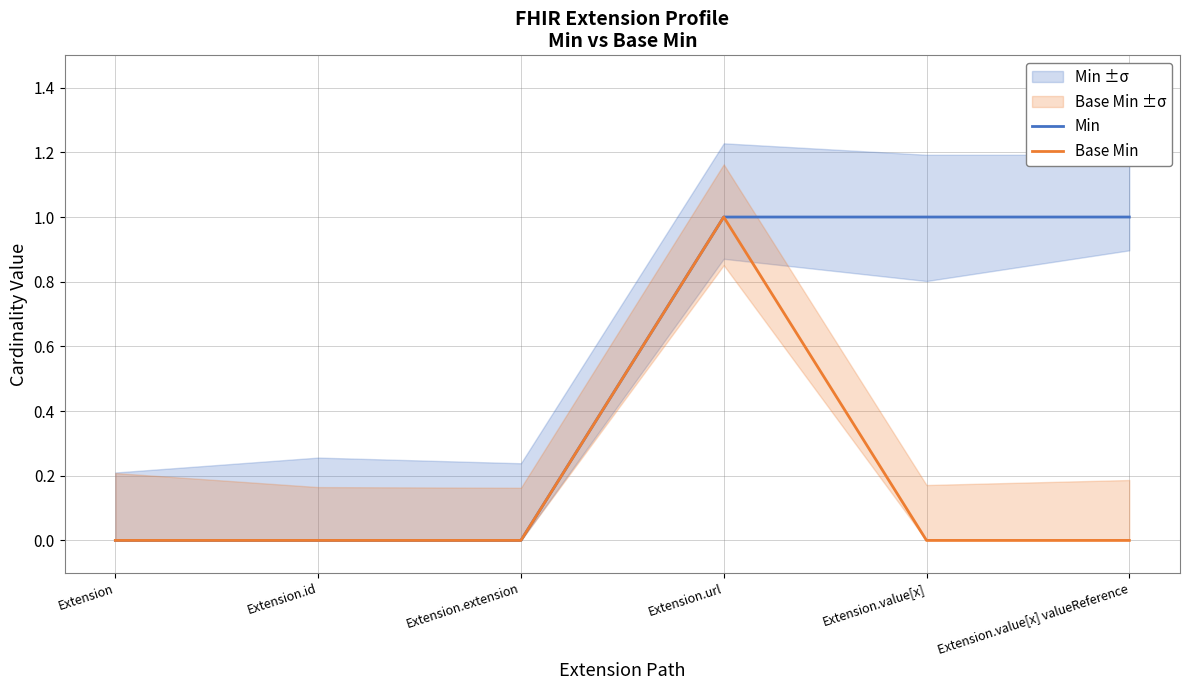

Which series has the widest spread of values?

Min